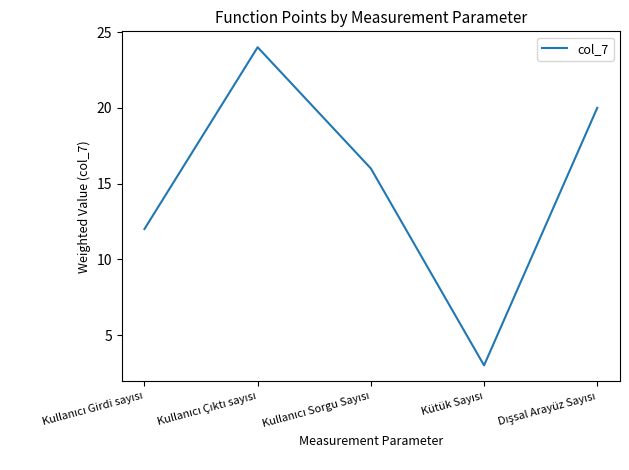

True or false: there are more than 1 points higher than both neighbors.

False